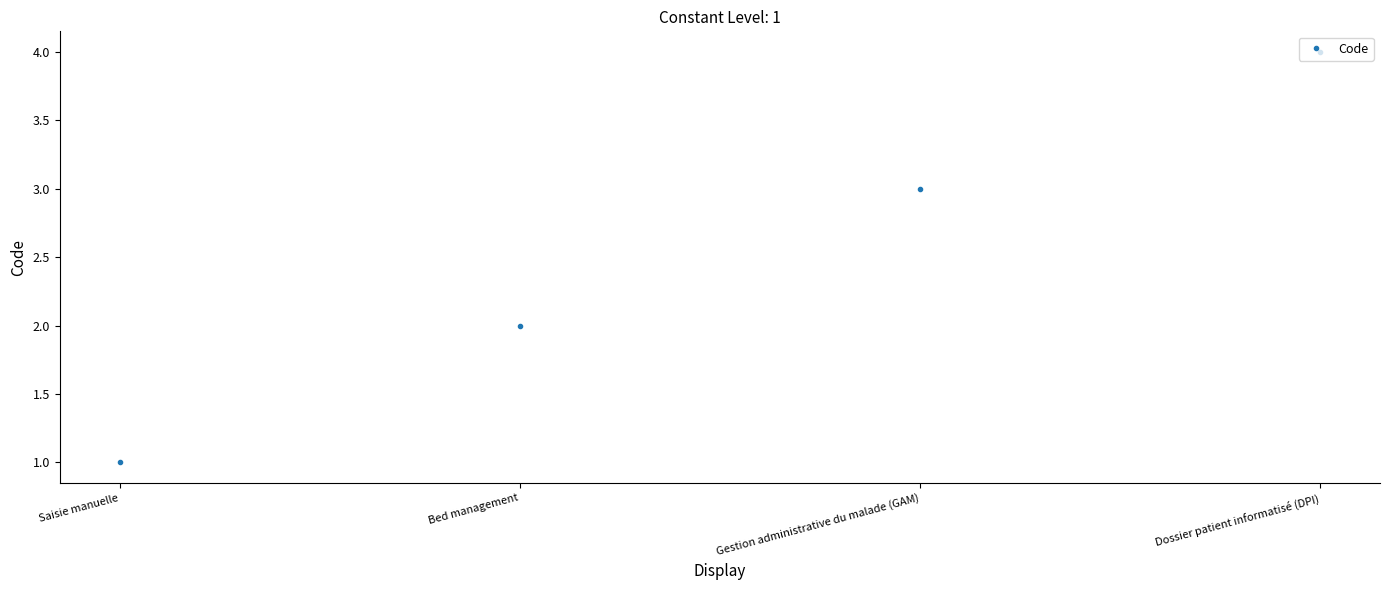

What is the label of the 1st point from the right?

Dossier patient informatisé (DPI)